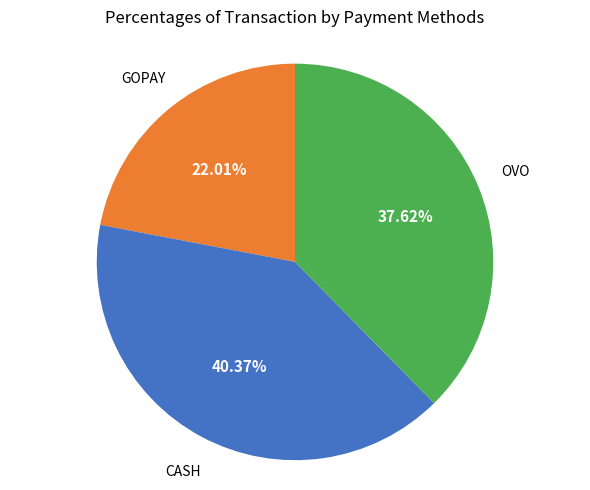

Which slice is the largest?

CASH